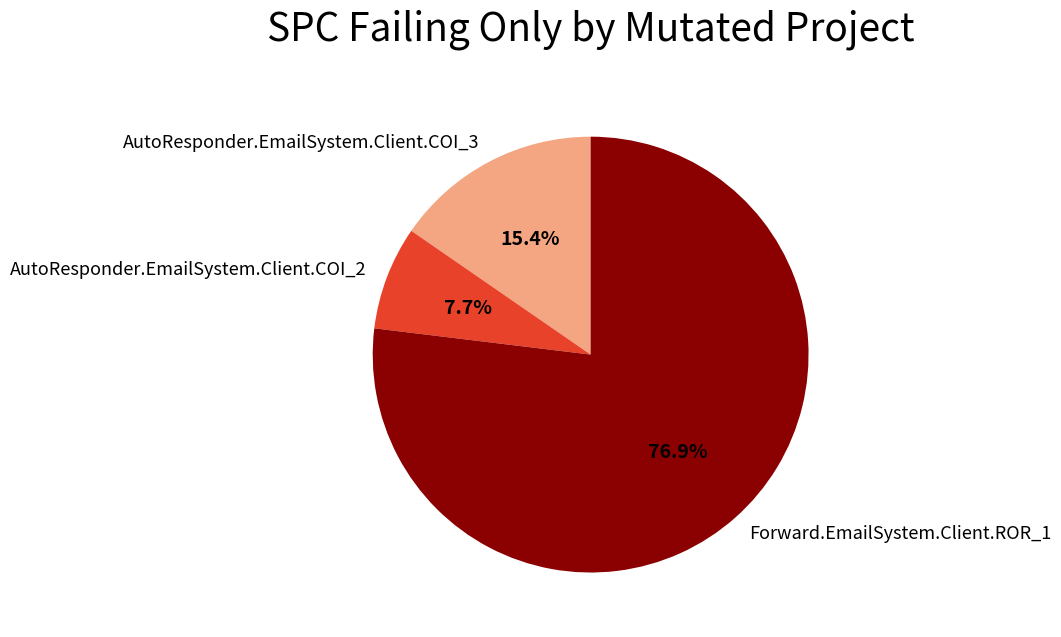

Which category has the biggest portion of the pie?

Forward.EmailSystem.Client.ROR_1